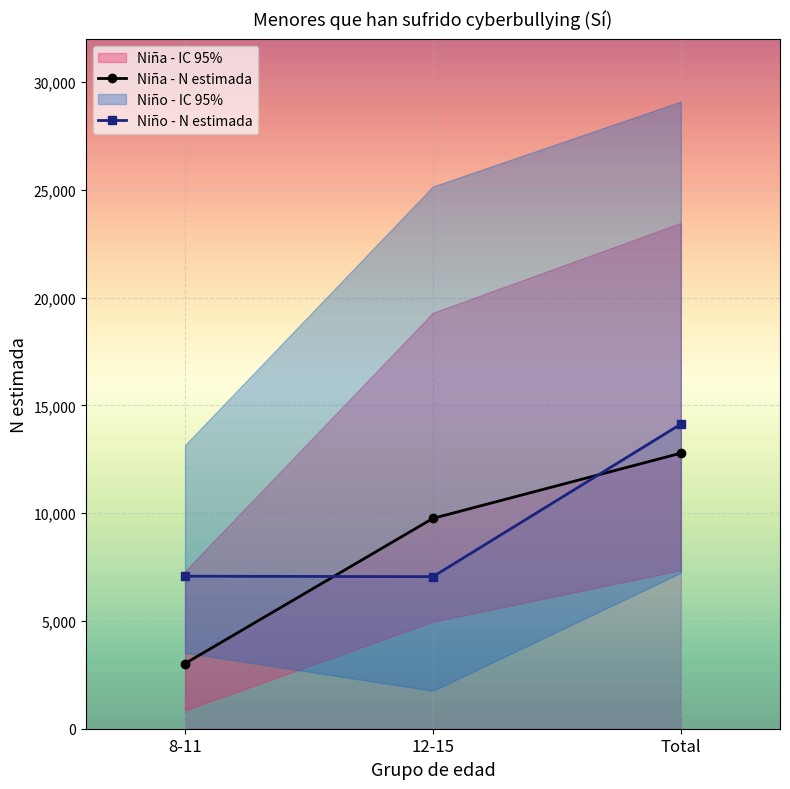

At which category is the sum across all series the highest?

Total